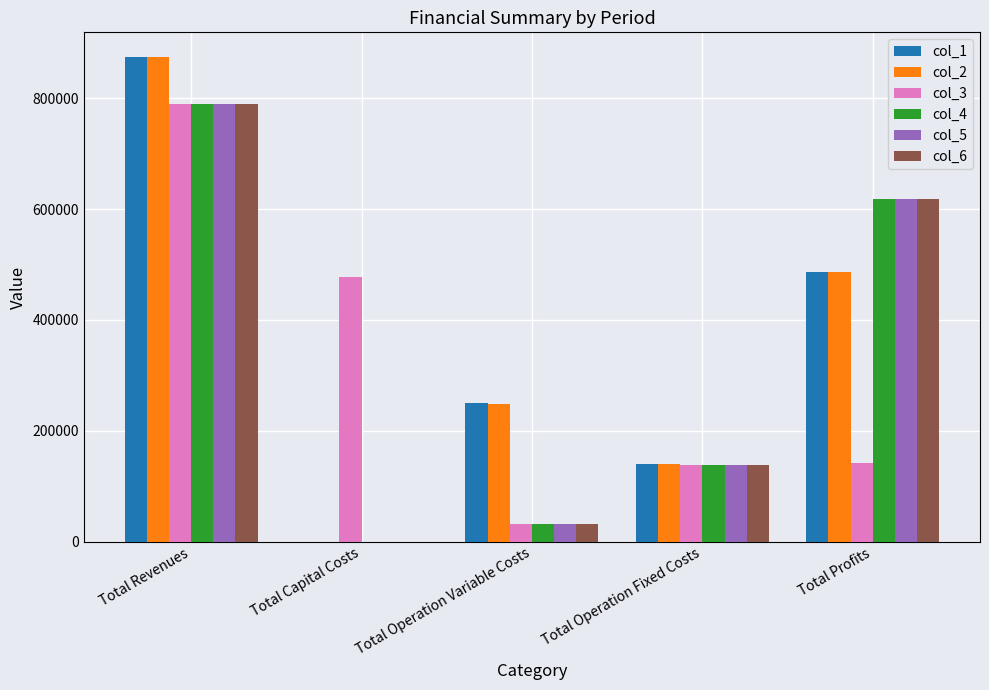

At which label is col_3 closest to 411136?

Total Capital Costs